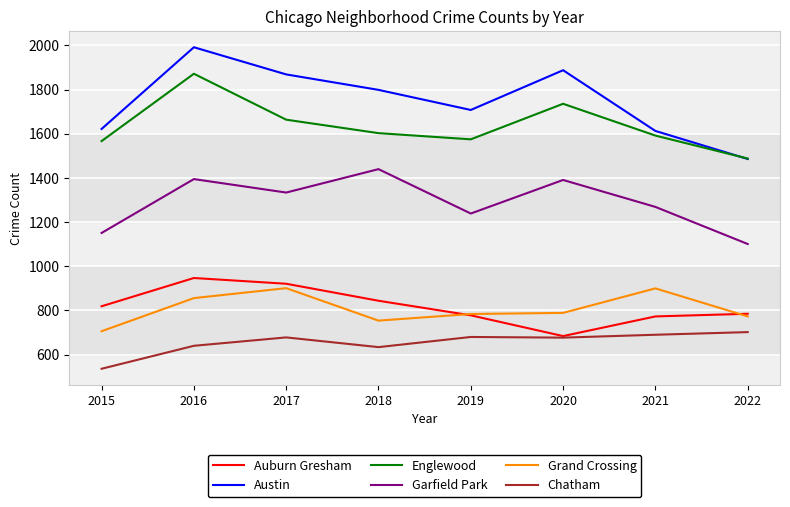

Is this an area chart (filled region under the line)?

No